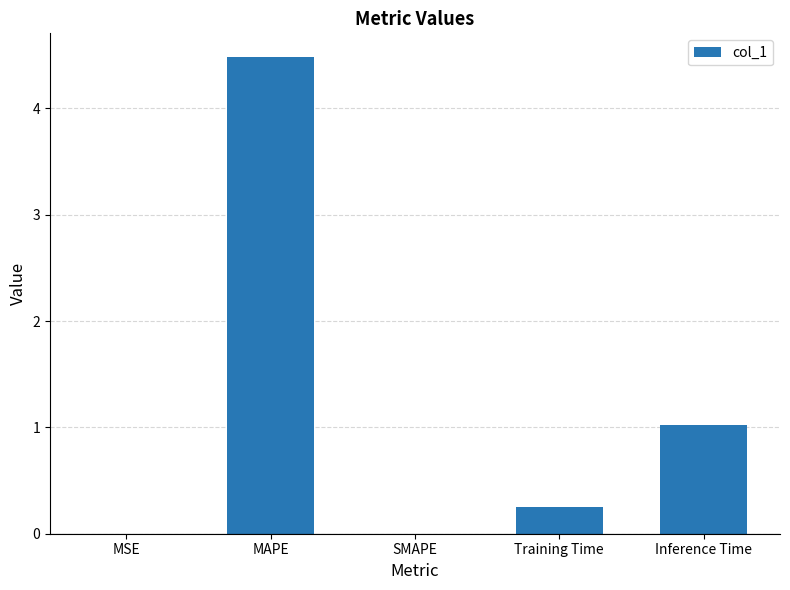

Between MAPE and Training Time, which is larger?

MAPE